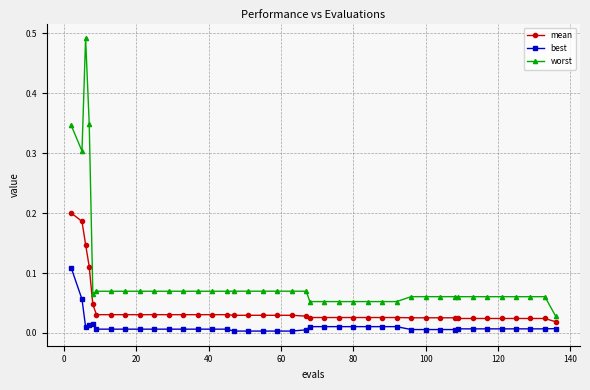

Is this an area chart (filled region under the line)?

No